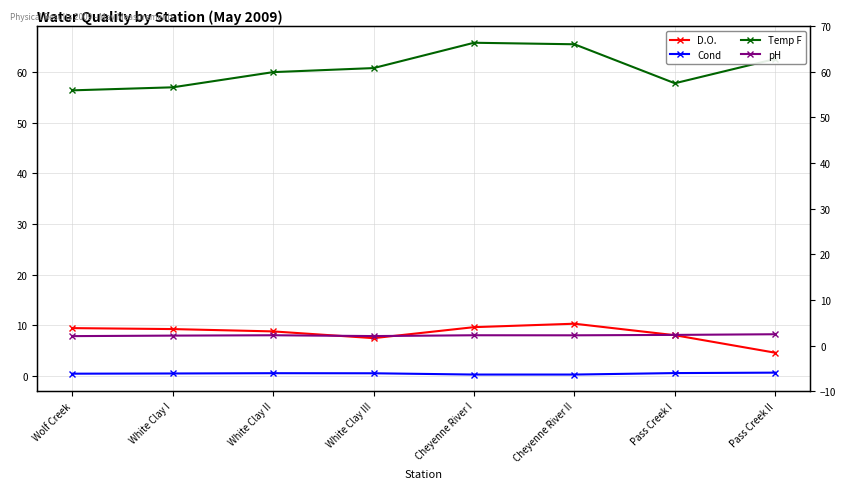

How many distinct data groups are displayed?

4